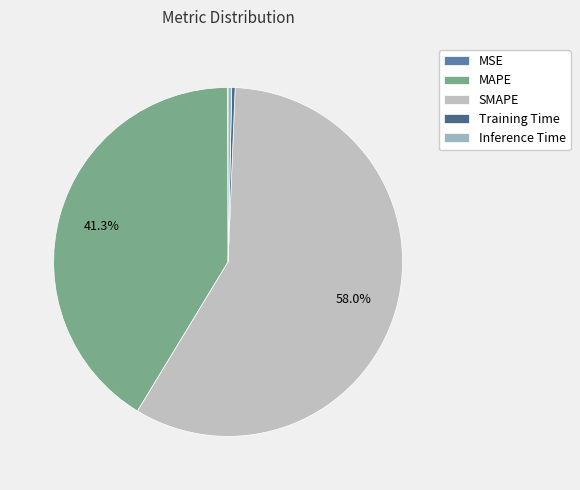

Is it true that Training Time is 0% of the pie?

True